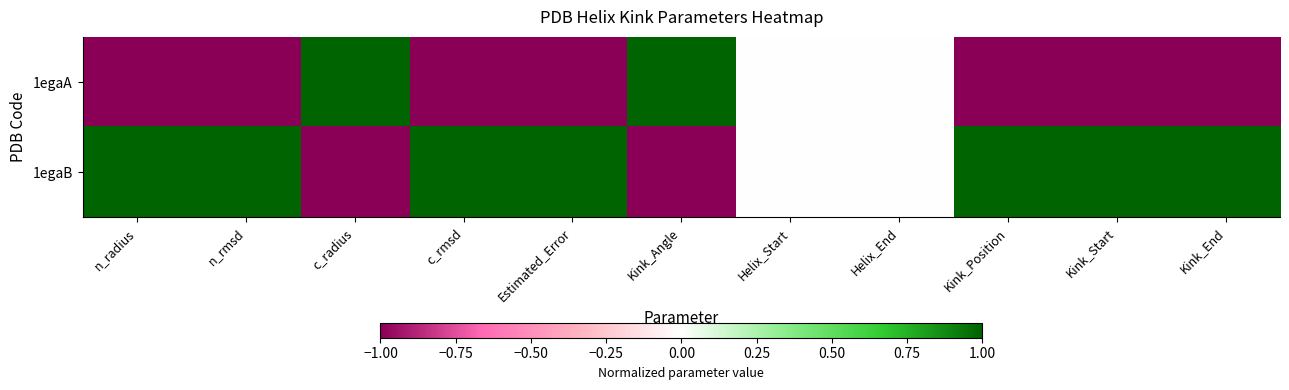

What is the spread (max minus min) of values at Kink_Angle?

2